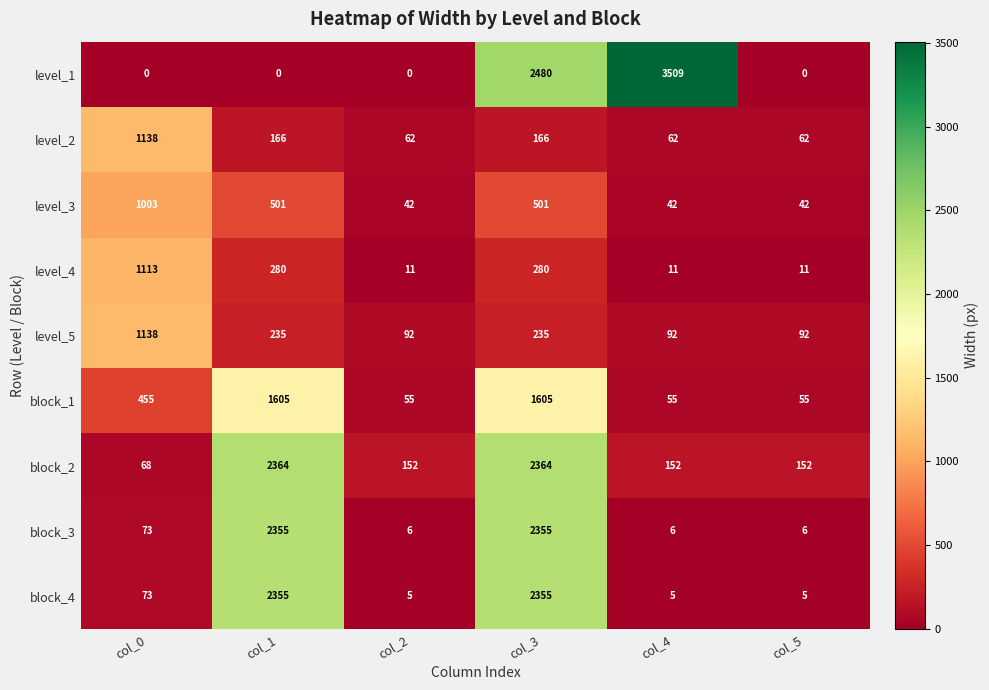

Rank the series at col_5 from highest to lowest value.

block_2, level_5, level_2, block_1, level_3, level_4, block_3, block_4, level_1